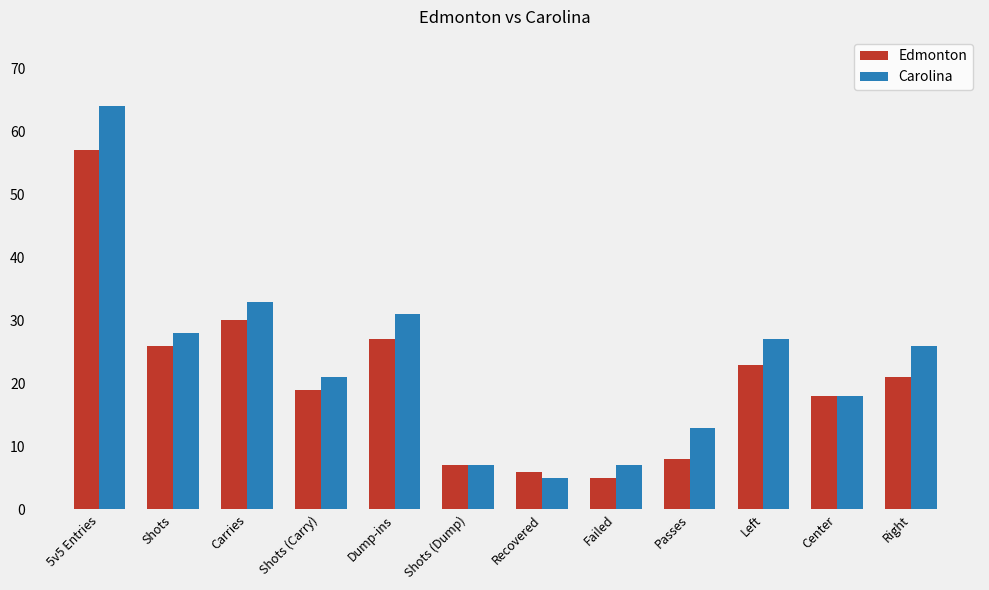

What is the maximum value shown in the chart?

64